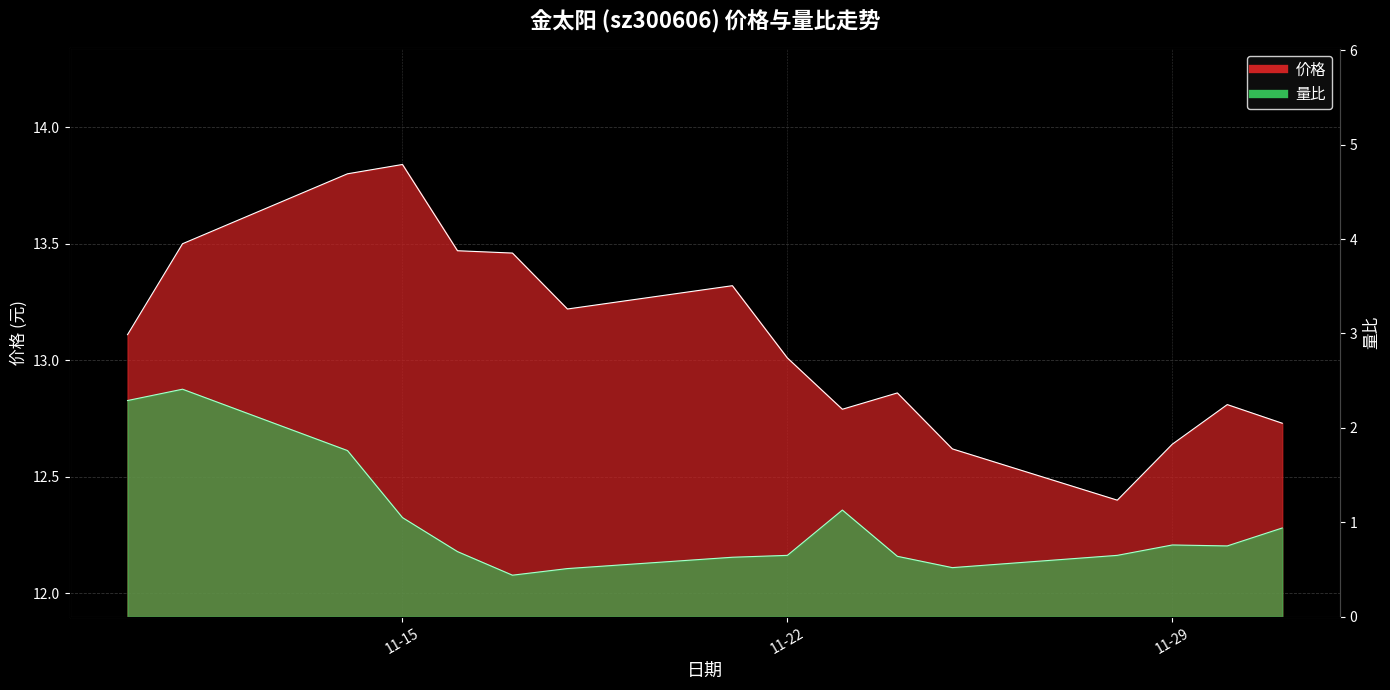

At which category is the sum across all series the highest?

2022-11-11